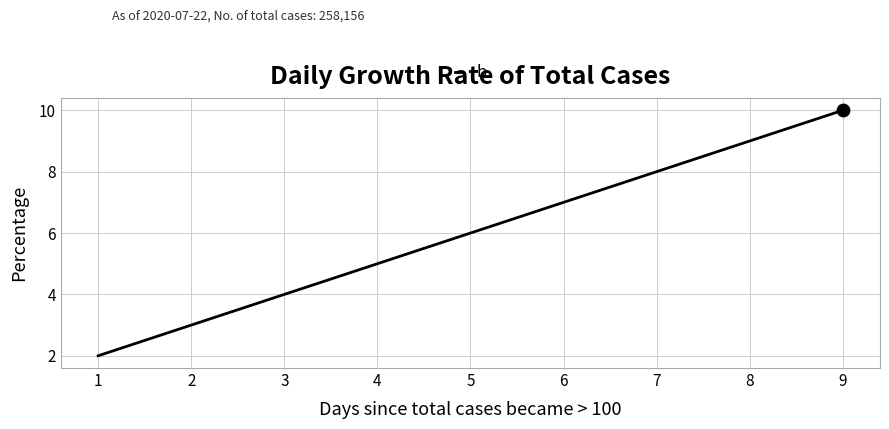

Between 9 and 5, which is larger?

9